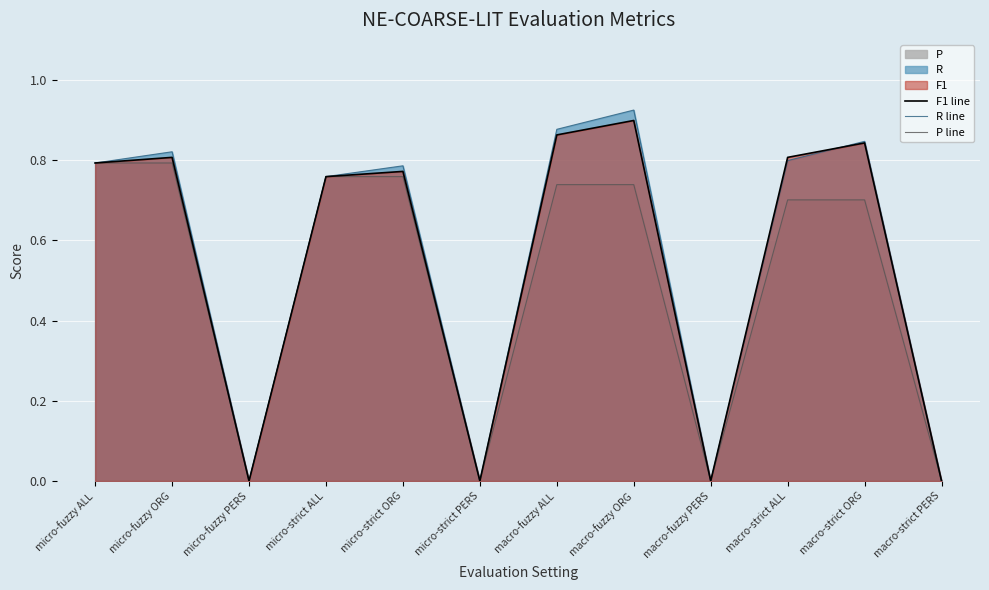

Which series has the largest total across all categories?

R line